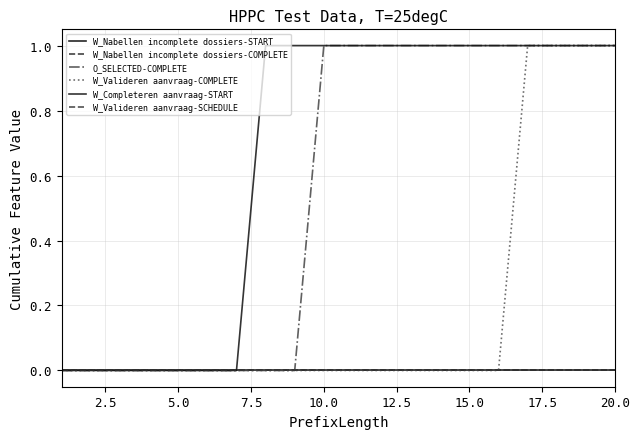

Which series has the largest total across all categories?

W_Completeren aanvraag-START